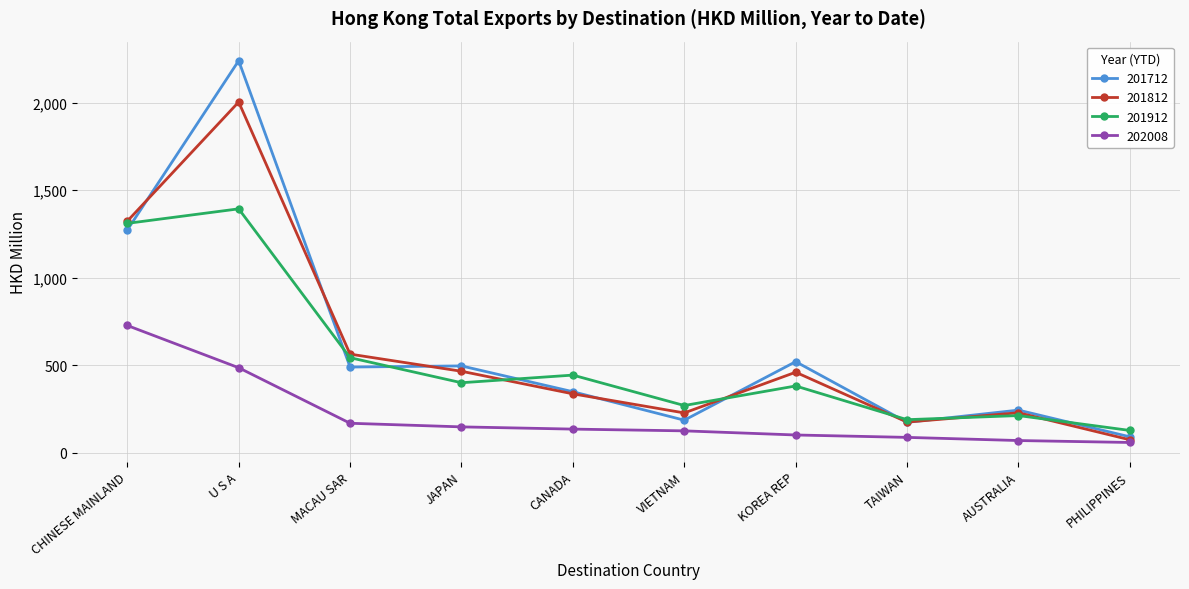

List the series in order of their peak value, highest first.

201712, 201812, 201912, 202008